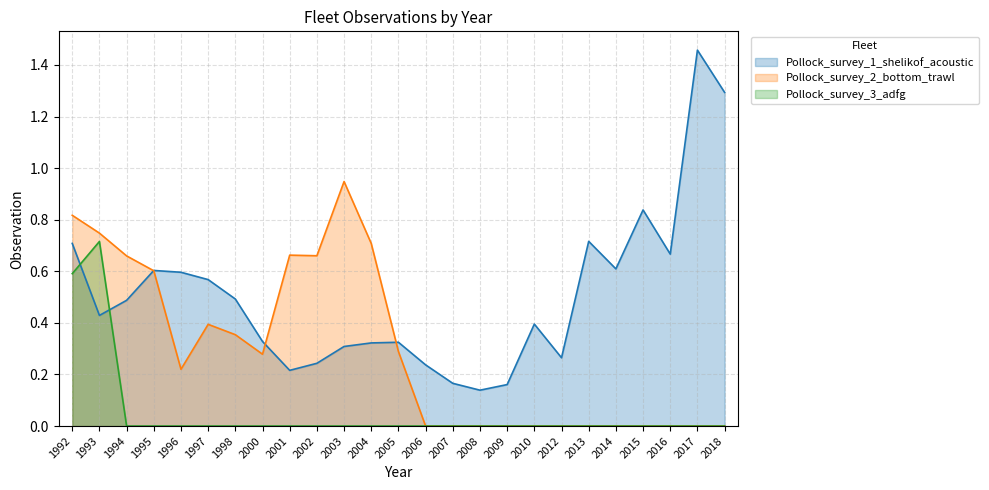

List the series in order of their overall mean, lowest first.

Pollock_survey_3_adfg, Pollock_survey_2_bottom_trawl, Pollock_survey_1_shelikof_acoustic